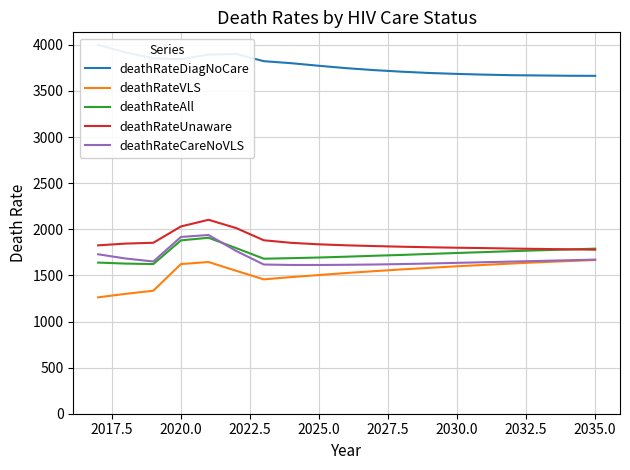

True or false: deathRateUnaware has a value of 3530 at 2020.0.

False